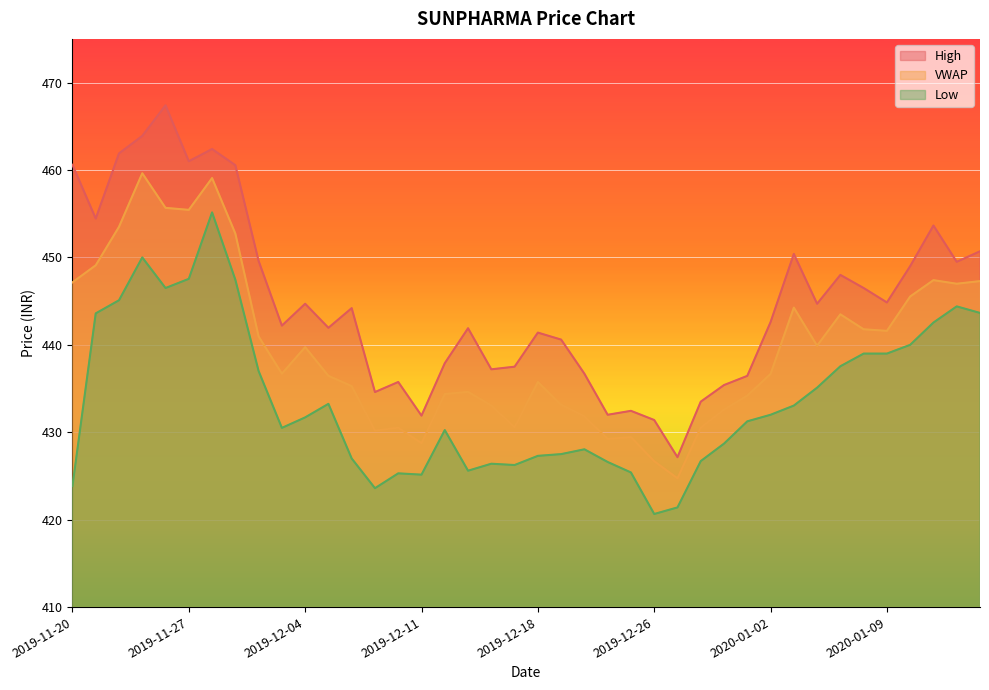

What is the average value of the High series?

445.0